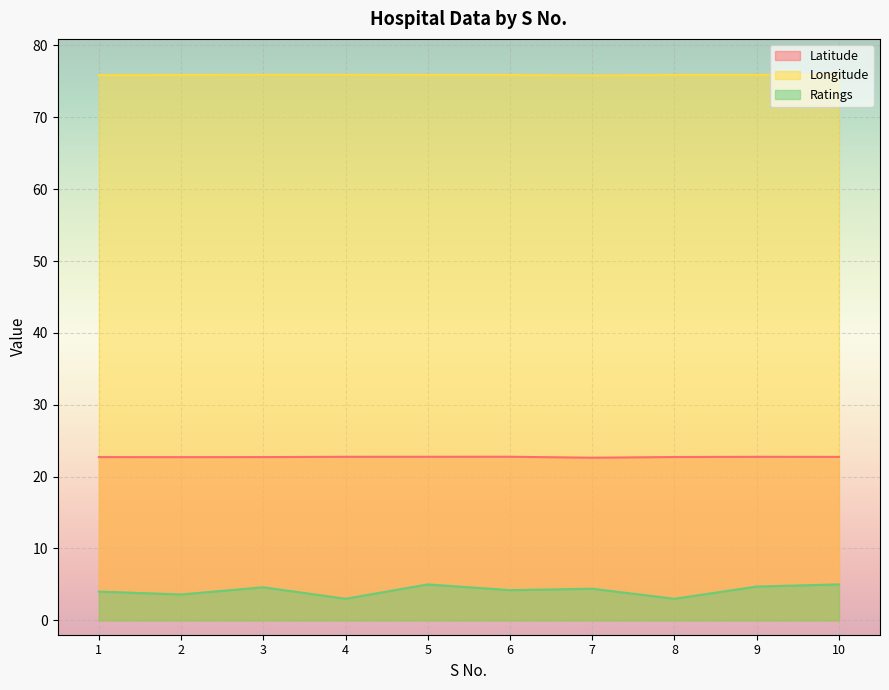

True or false: Longitude has more than 2 points higher than both neighbors.

False